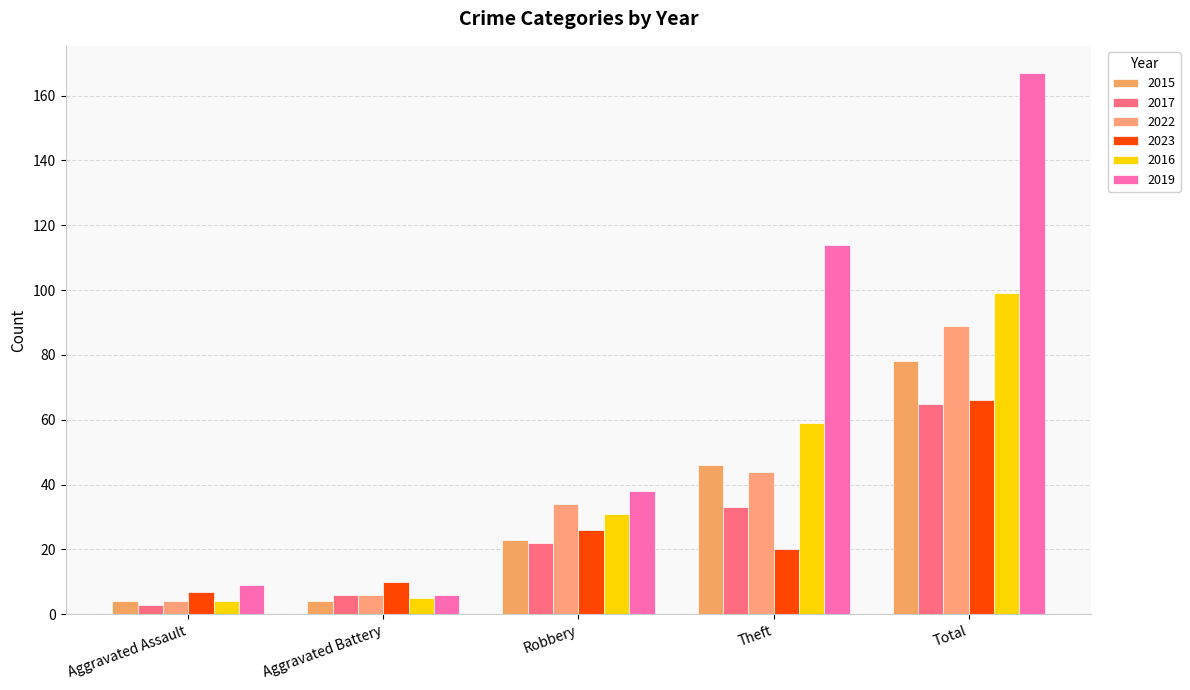

Are the bars horizontal?

No